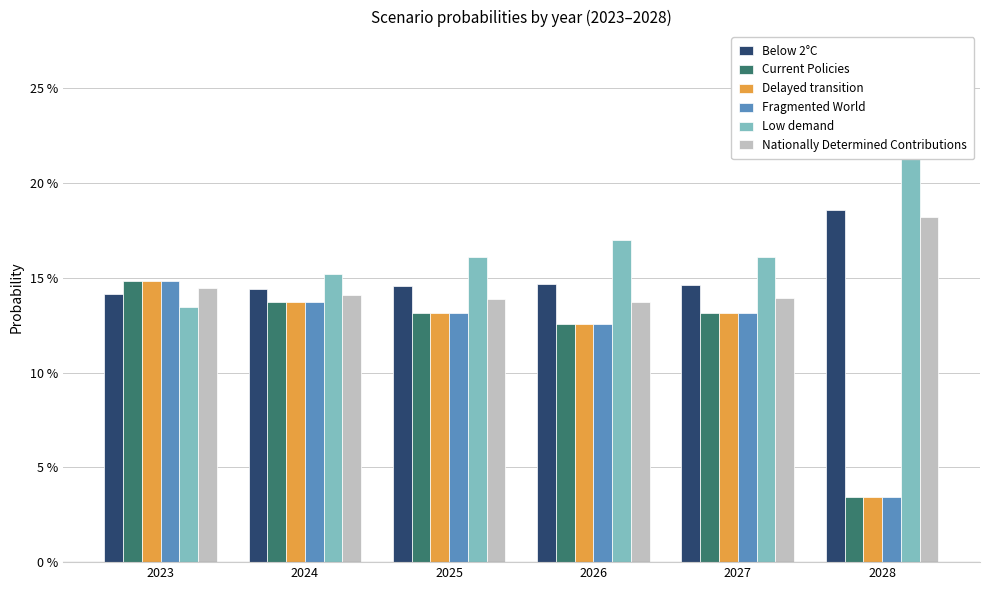

At how many categories does at least one series exceed 0?

6